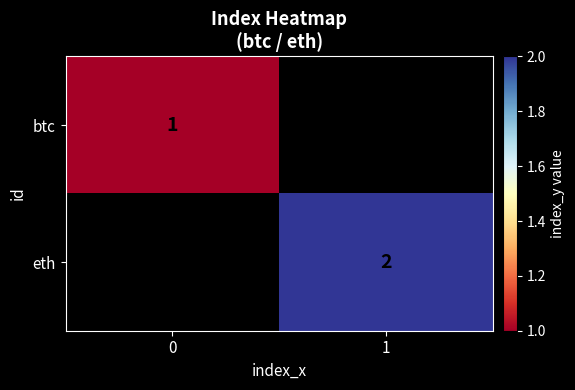

Is it true that eth equals 2 at 1?

True